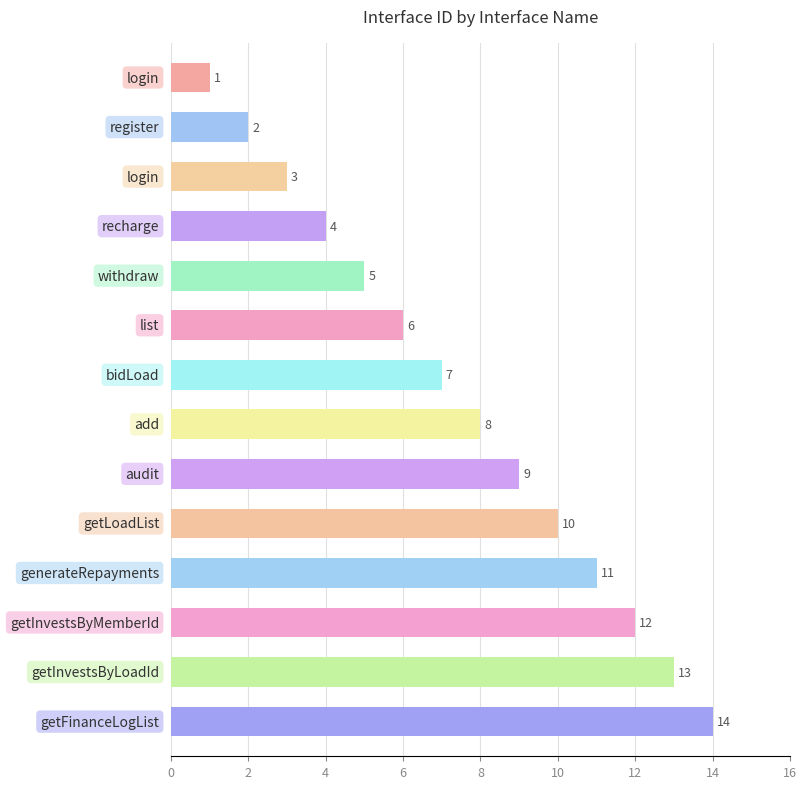

What is the maximum value shown in the chart?

14